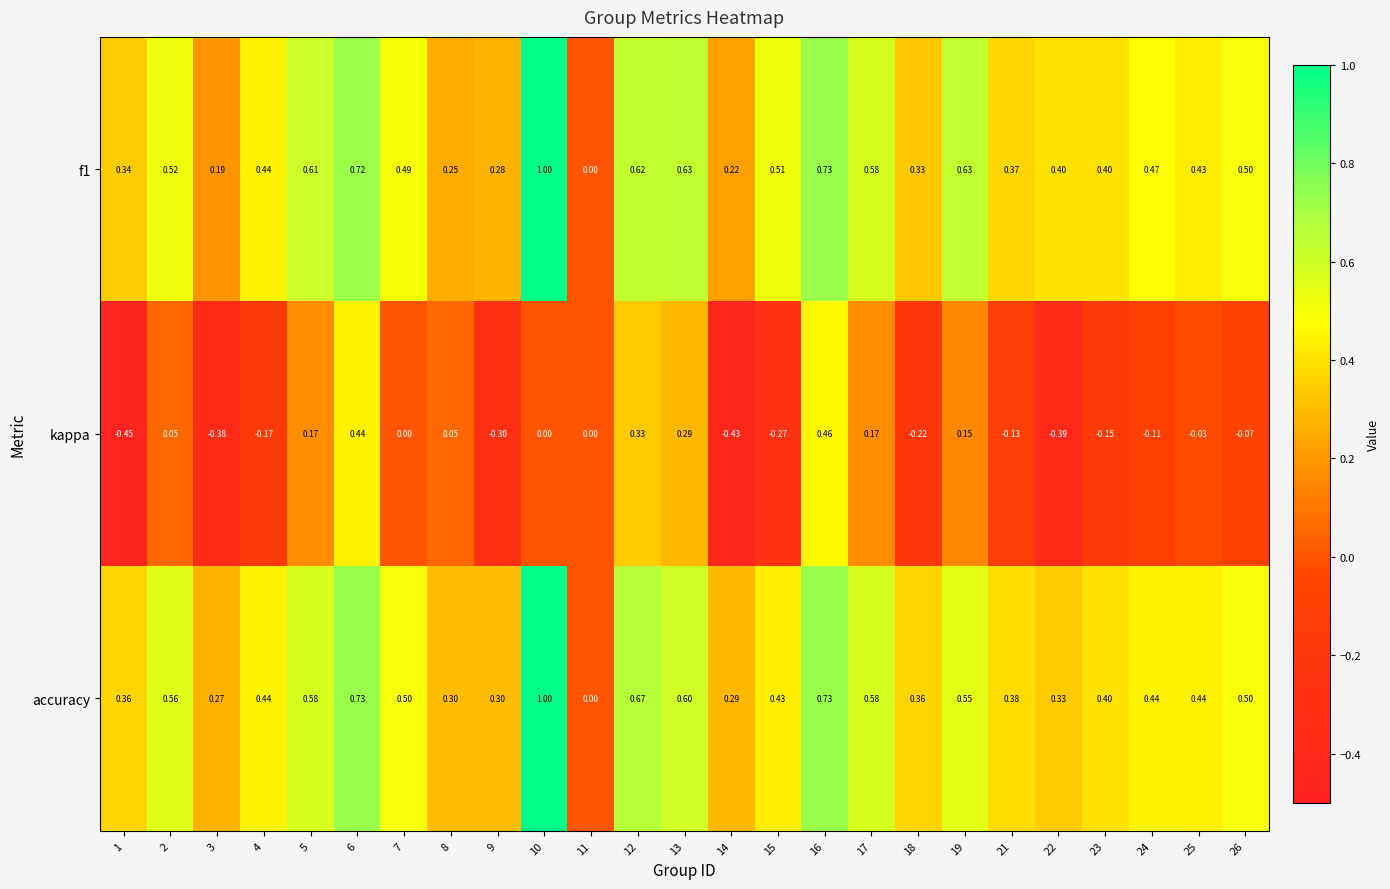

How many distinct data groups are displayed?

3